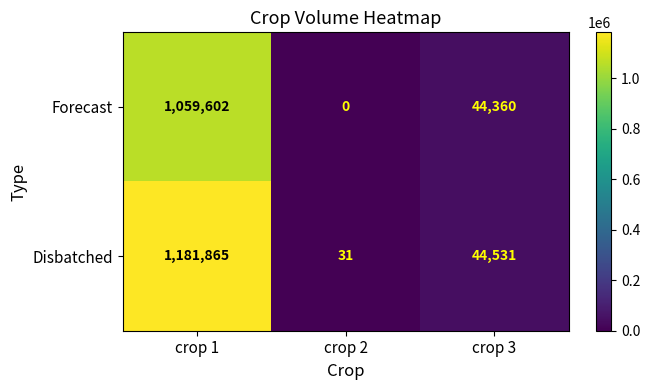

Which series has the largest total across all categories?

Disbatched